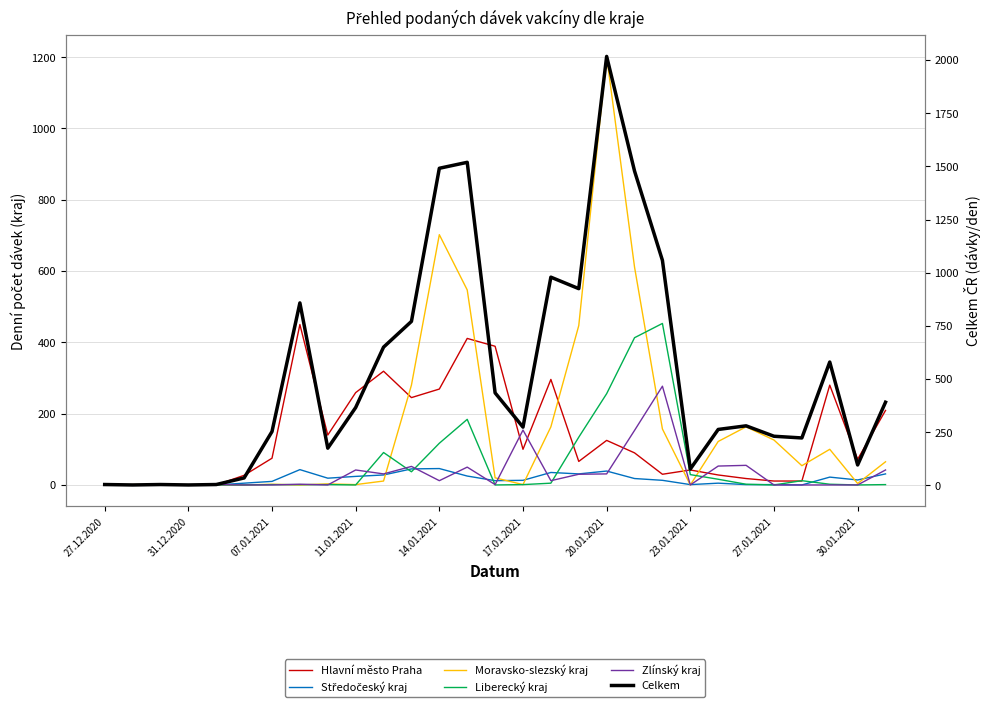

What is the average value of the Liberecký kraj series?

61